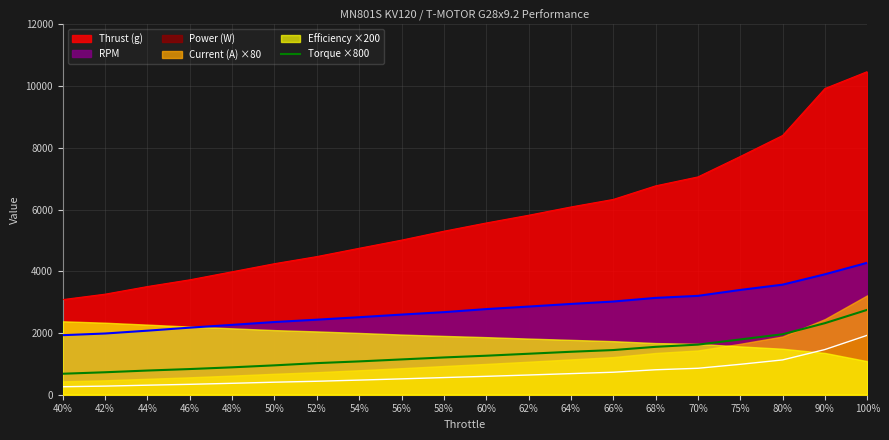

What is the smallest value displayed?

680.0